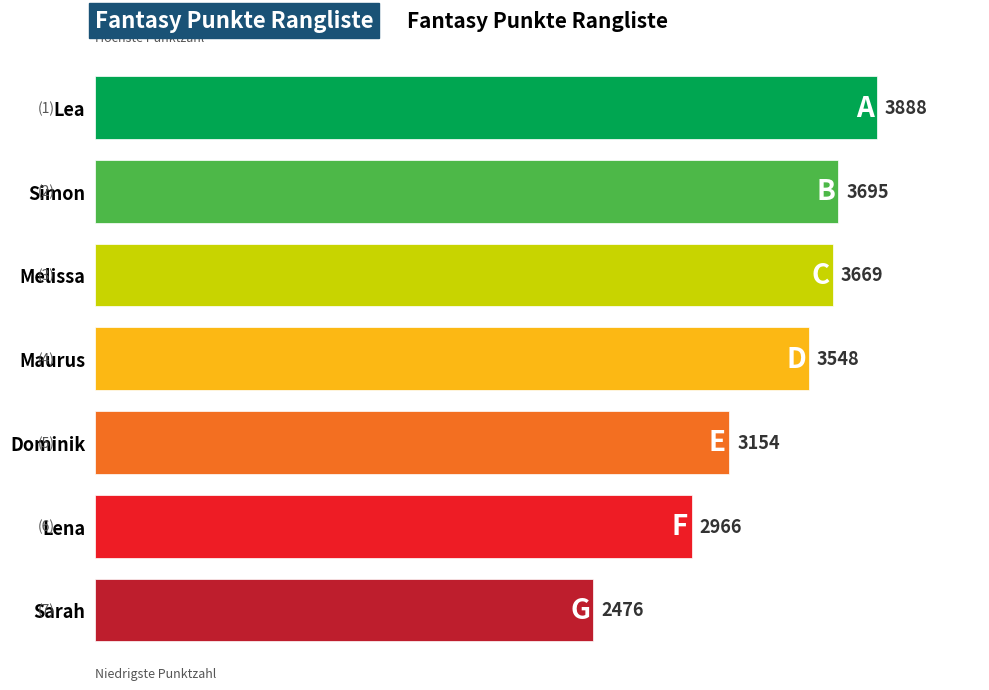

What is the maximum value shown in the chart?

3888